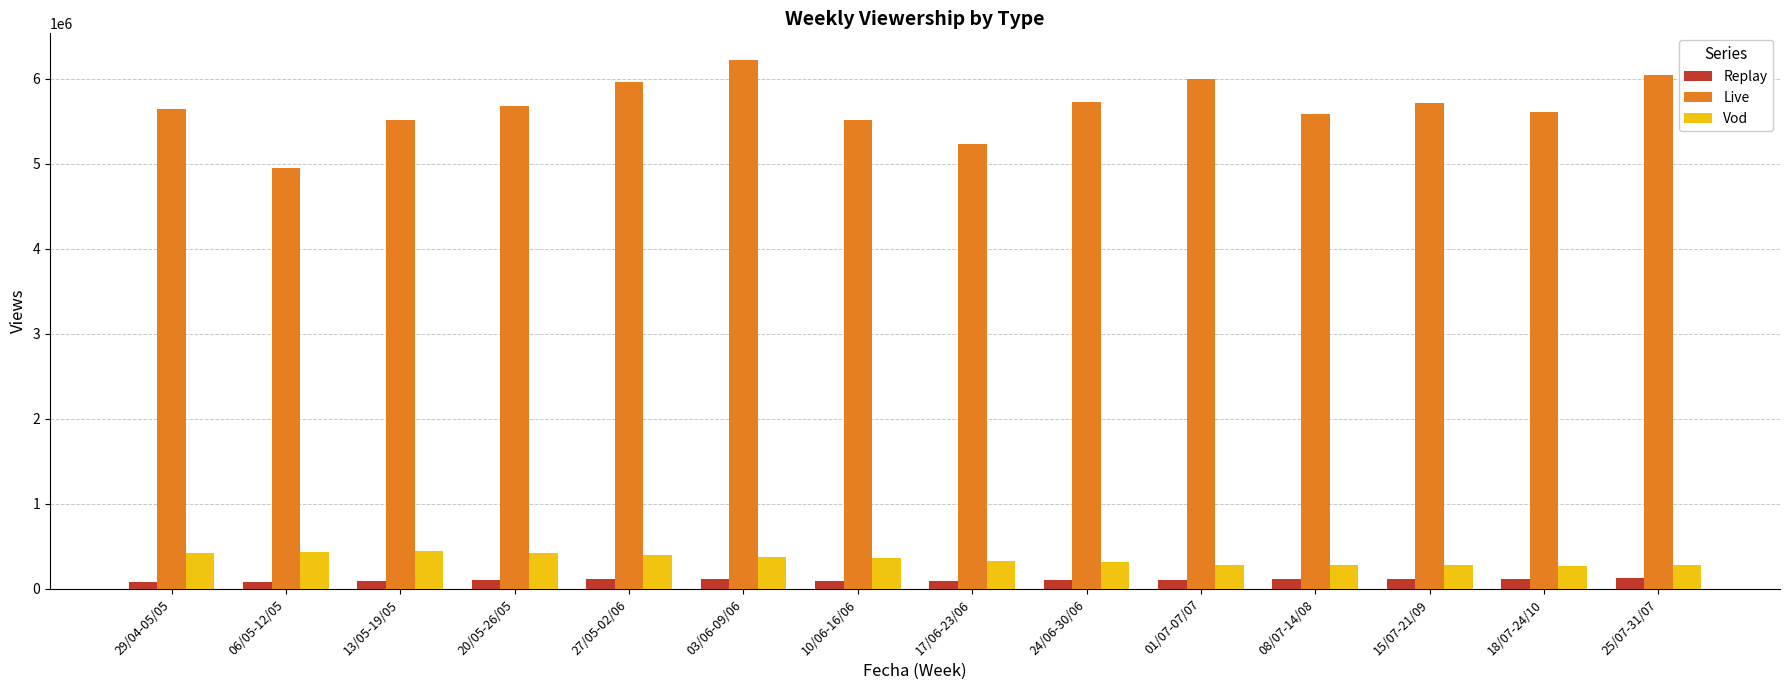

What is the value of the Vod bar at the 12th from the left?

276331.4